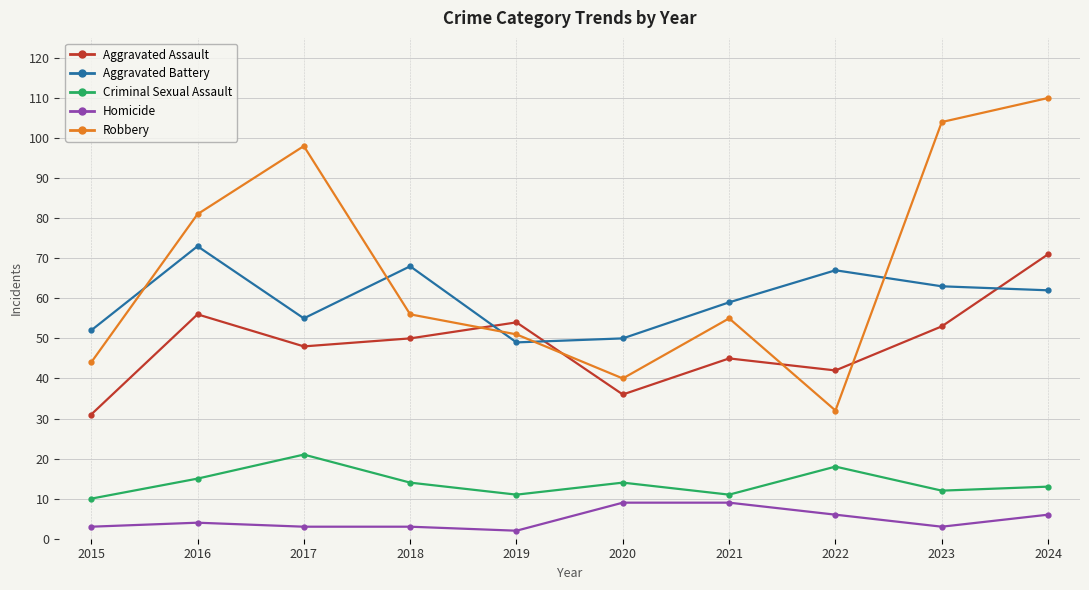

Which series has the widest spread of values?

Robbery